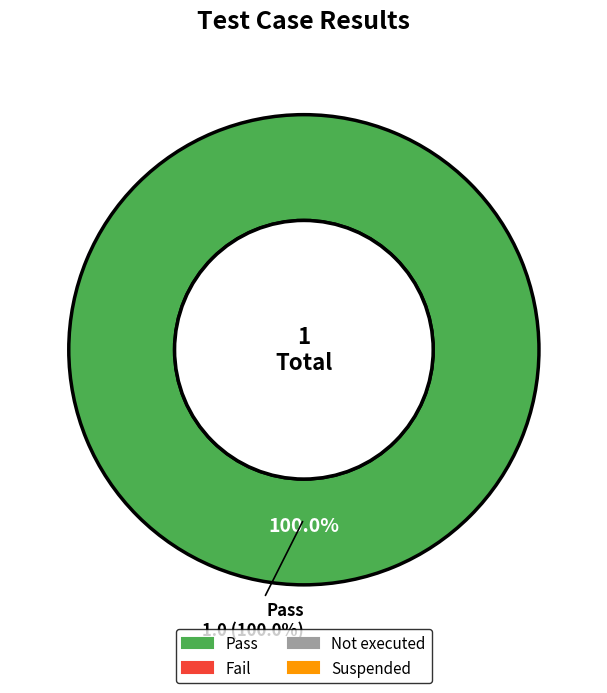

Does Pass account for over 50% of the chart?

Yes